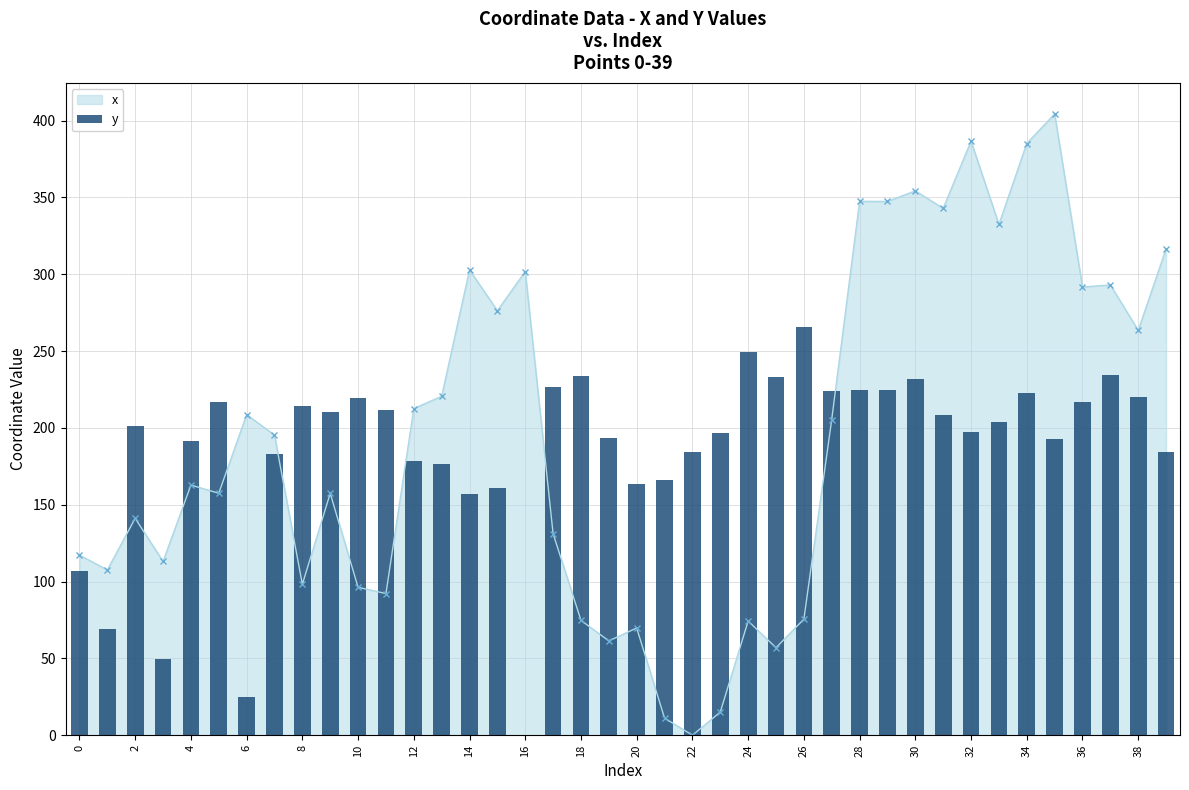

Is it true that x equals 133.8 at 26?

False